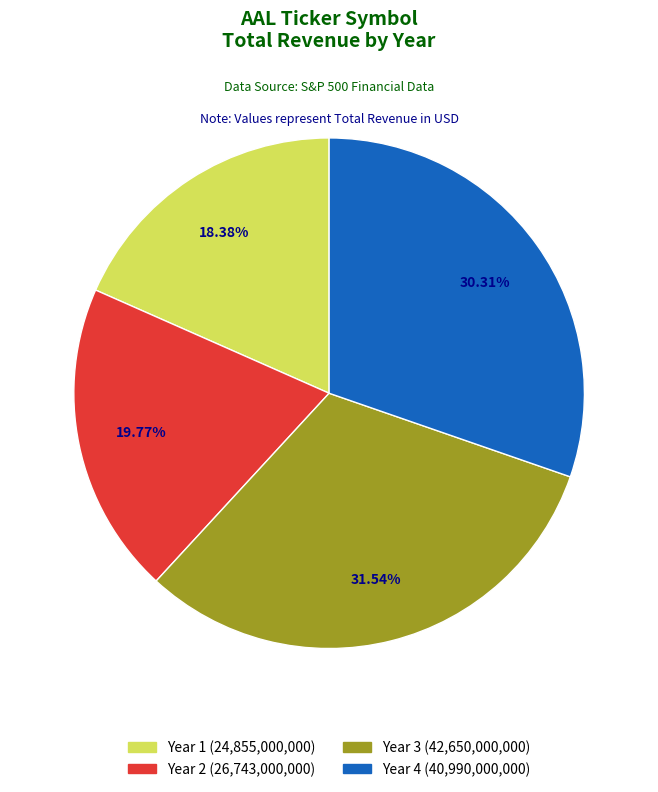

True or false: Year 1 accounts for 23% of the total.

False